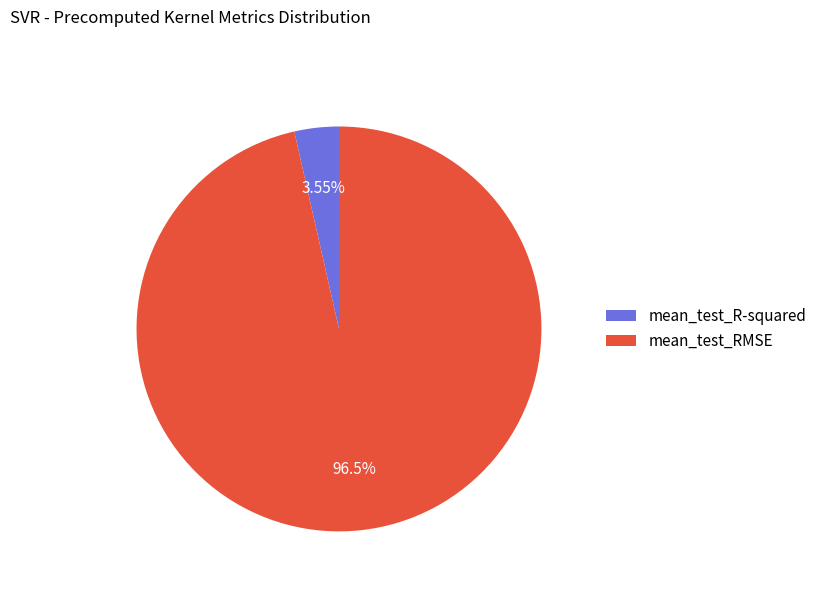

Does mean_test_RMSE represent more than half of the total?

Yes